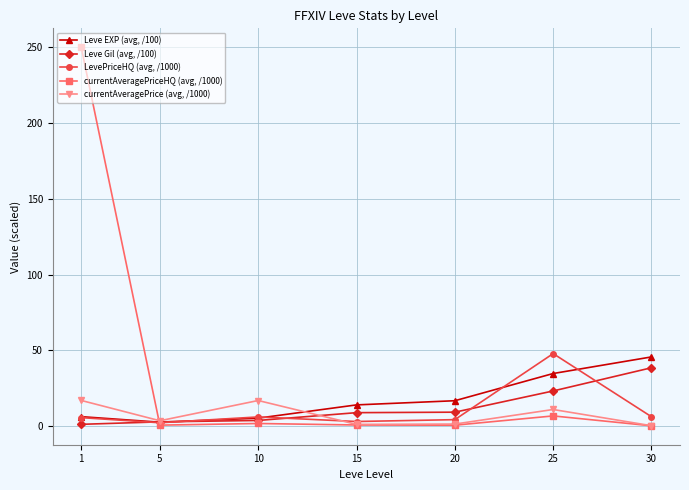

What is the value of the LevePriceHQ (avg, /1000) point at the 3rd from the left?

6.0